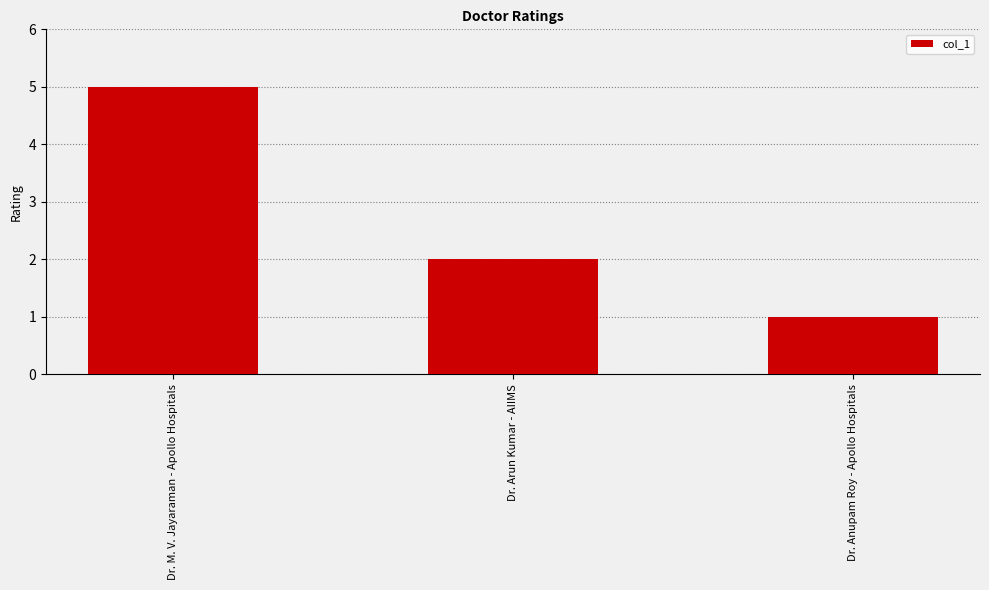

What is the label of the 2nd bar from the left?

Dr. Arun Kumar - AIIMS